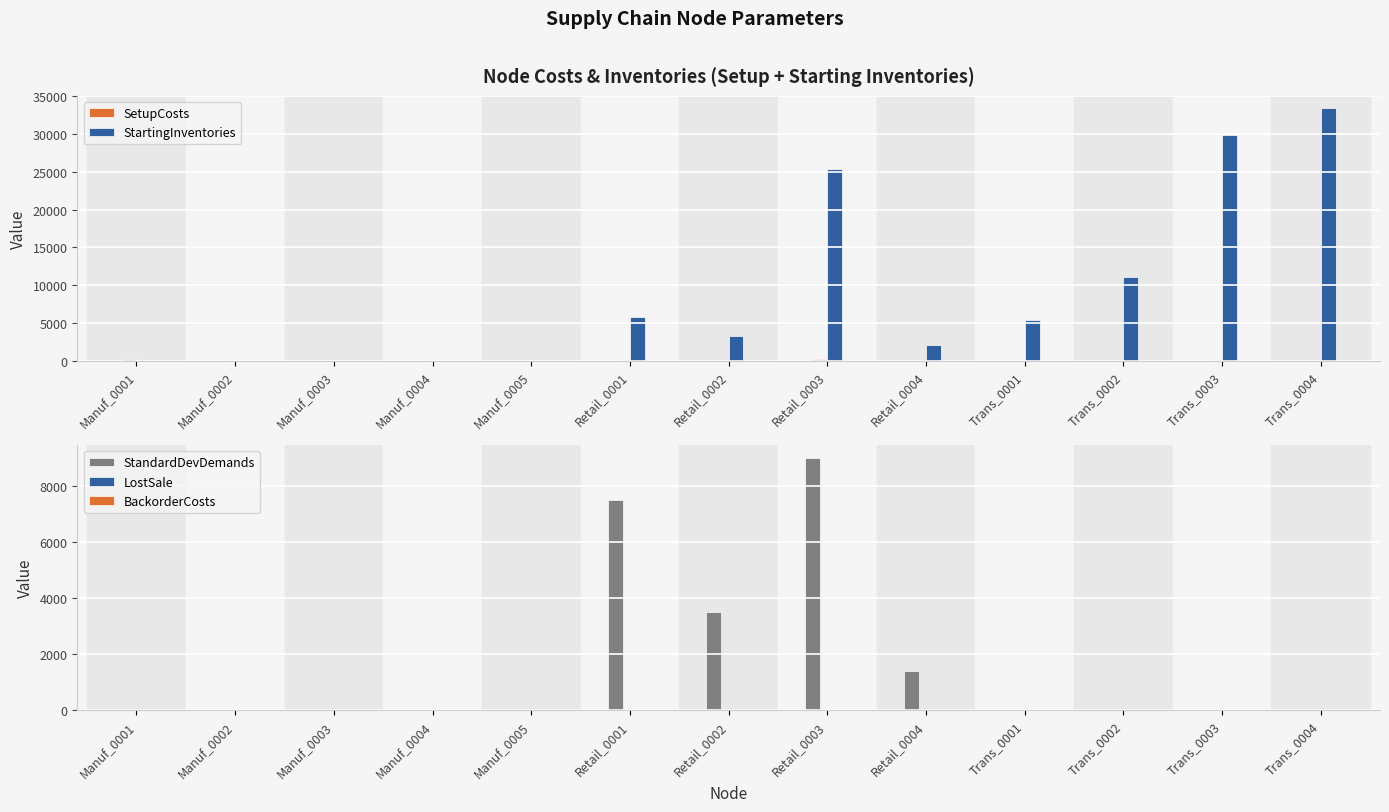

What is the maximum value for StandardDevDemands?

9000.0